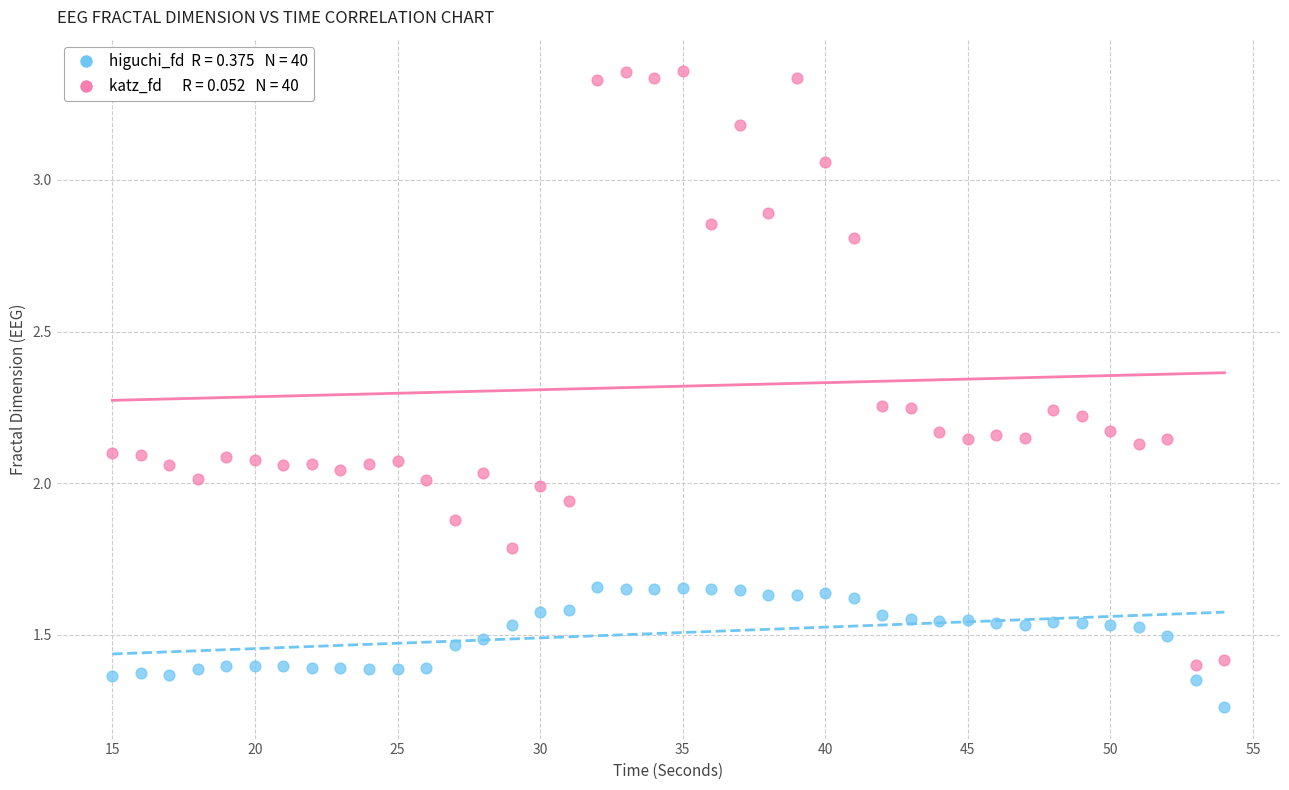

Across all data points, what is the range of X values (max minus min)?

39.0